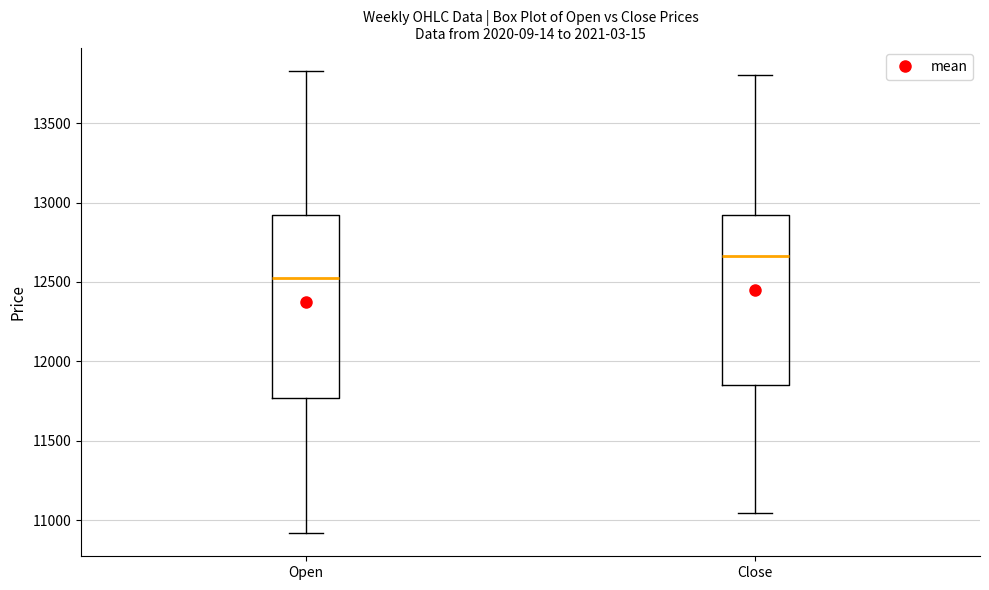

Reading left to right, transcribe this box plot: for each box, give where its median line is, the range the box spans, and where its two whiskers end, as read against the y-axis. The values are not printed on the chart, so give them approximately, as read against the axis.

Open: median 12550, box 11750 to 12900, whiskers 10900 to 13850
Close: median 12650, box 11850 to 12900, whiskers 11050 to 13800